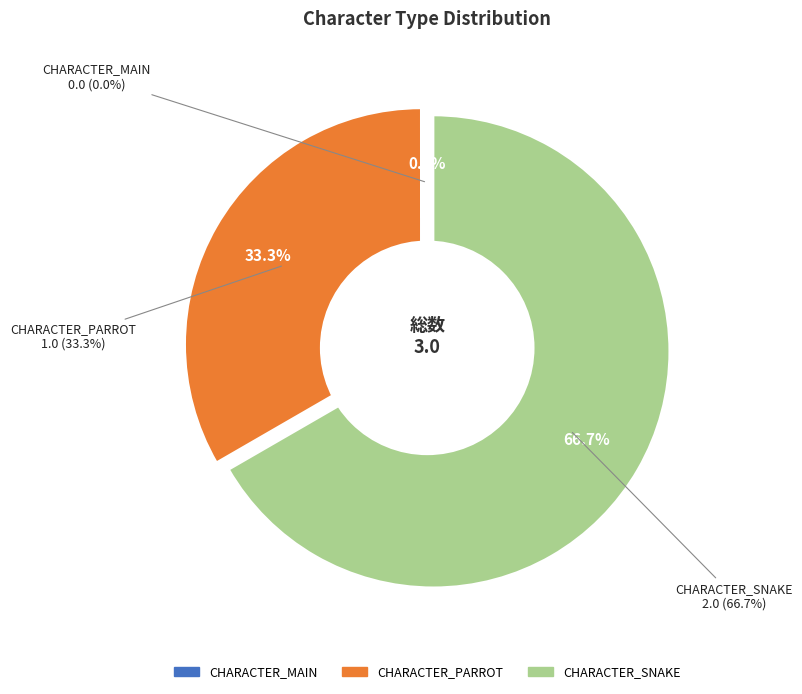

What is the total percentage of CHARACTER_SNAKE and CHARACTER_PARROT?

100.0%